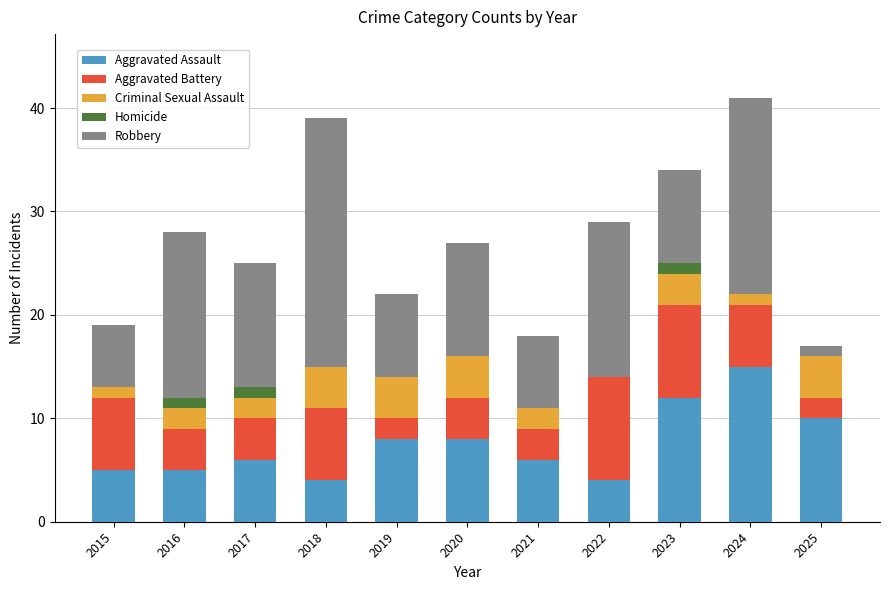

At which label does Aggravated Assault reach its peak?

2024